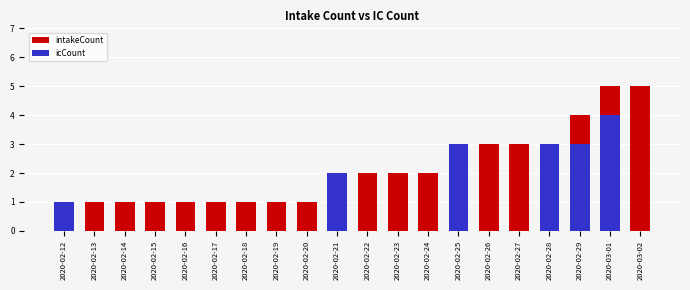

Reading left to right, list all the values displayed in this chart.

intakeCount: 2020-02-12=1	2020-02-13=1	2020-02-14=1	2020-02-15=1	2020-02-16=1	2020-02-17=1	2020-02-18=1	2020-02-19=1	2020-02-20=1	2020-02-21=2	2020-02-22=2	2020-02-23=2	2020-02-24=2	2020-02-25=3	2020-02-26=3	2020-02-27=3	2020-02-28=3	2020-02-29=4	2020-03-01=5	2020-03-02=5
icCount: 2020-02-12=1	2020-02-13=0	2020-02-14=0	2020-02-15=0	2020-02-16=0	2020-02-17=0	2020-02-18=0	2020-02-19=0	2020-02-20=0	2020-02-21=2	2020-02-22=0	2020-02-23=0	2020-02-24=0	2020-02-25=3	2020-02-26=0	2020-02-27=0	2020-02-28=3	2020-02-29=3	2020-03-01=4	2020-03-02=0